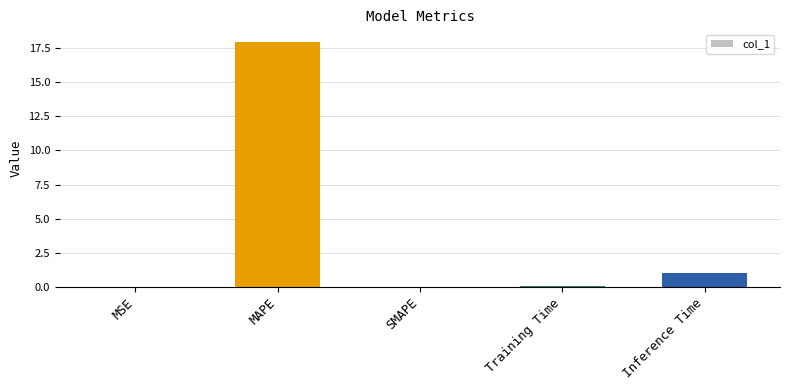

What is the greatest value displayed?

18.0